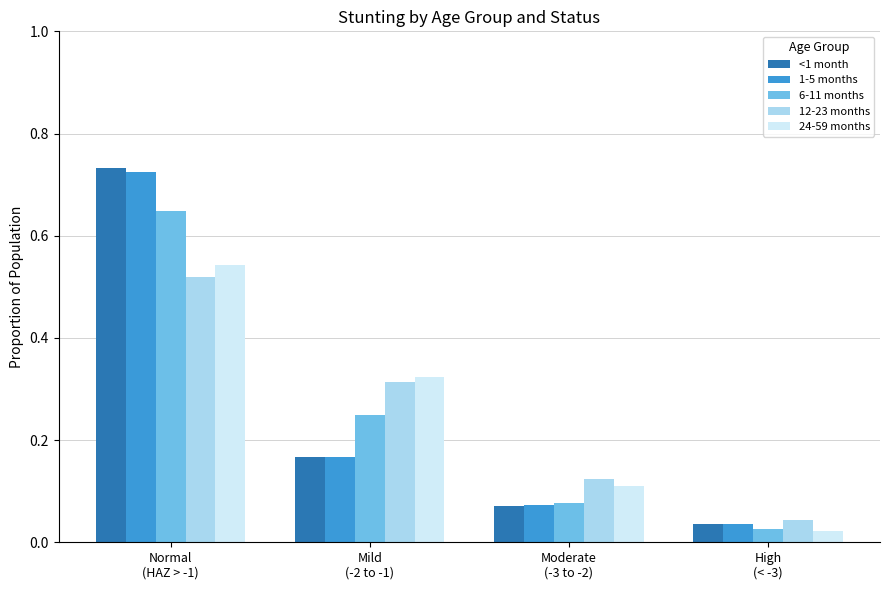

At how many categories does at least one series exceed 0?

4